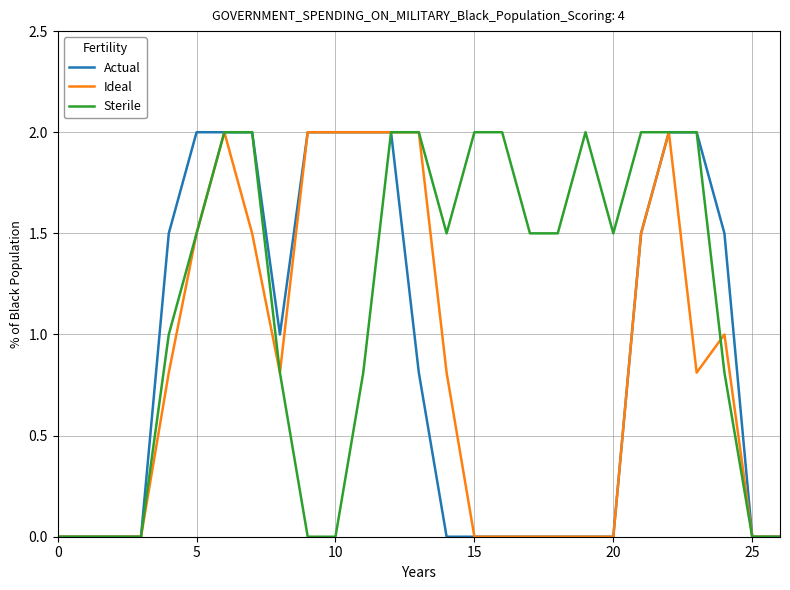

Which series has the largest total across all categories?

Sterile